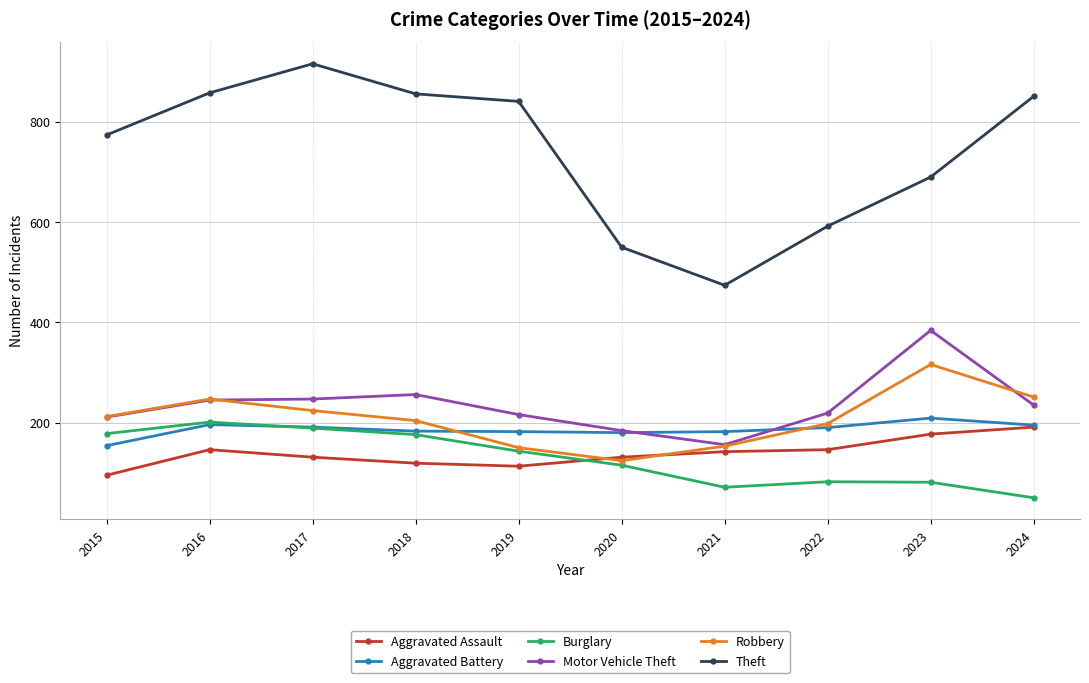

Is the value of Burglary at 2020 greater than the value of Robbery at 2022?

No